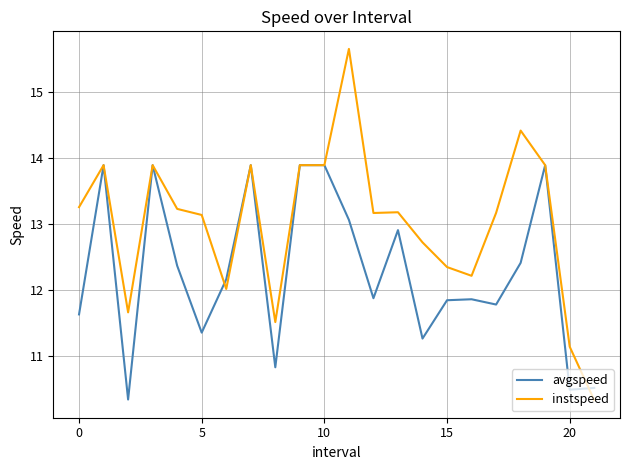

How many lines are shown in the chart?

2